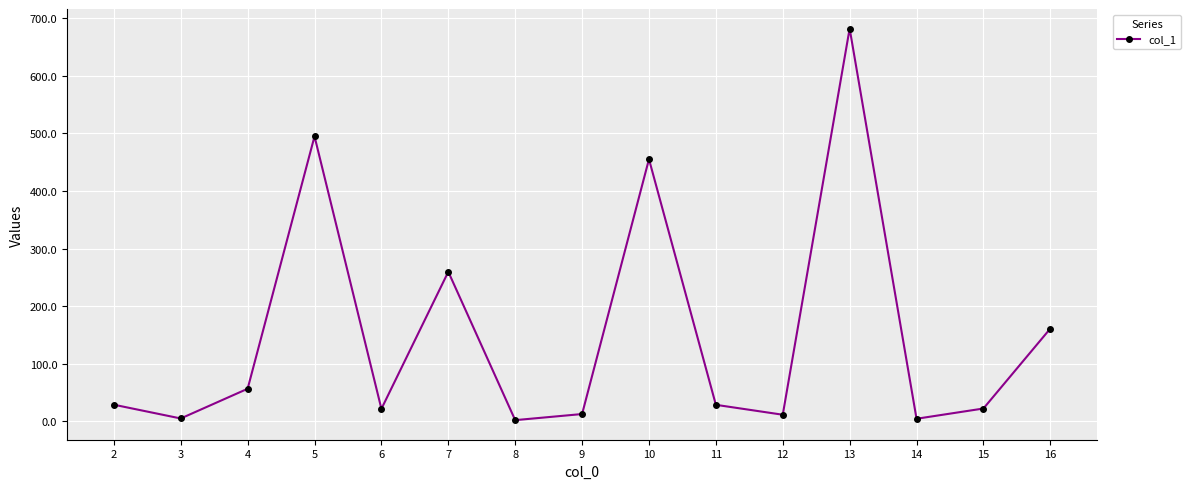

Which has a higher value, 2 or 6?

2